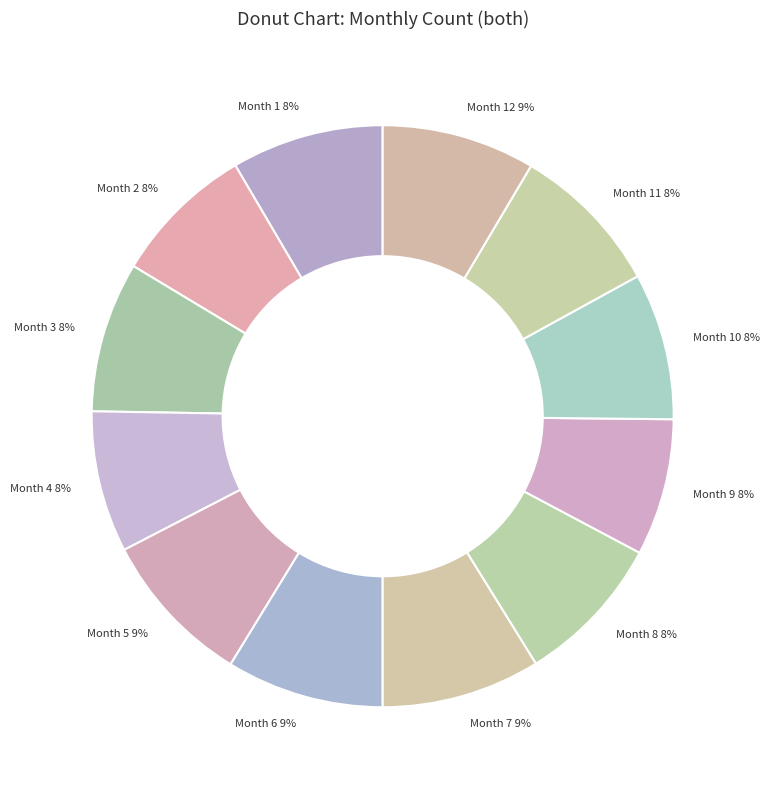

To the nearest percent, what portion does Month 2 represent?

8%